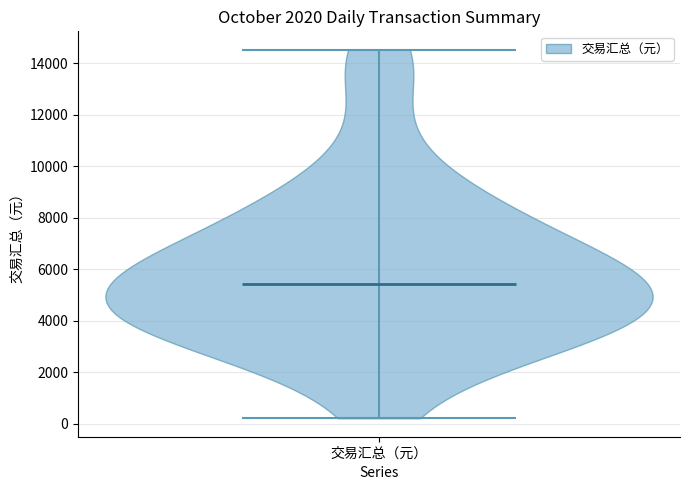

Where does the median line of the violin for 交易汇总（元） sit on the y-axis? The values are not printed on the chart, so give them approximately, as read against the axis.

5400